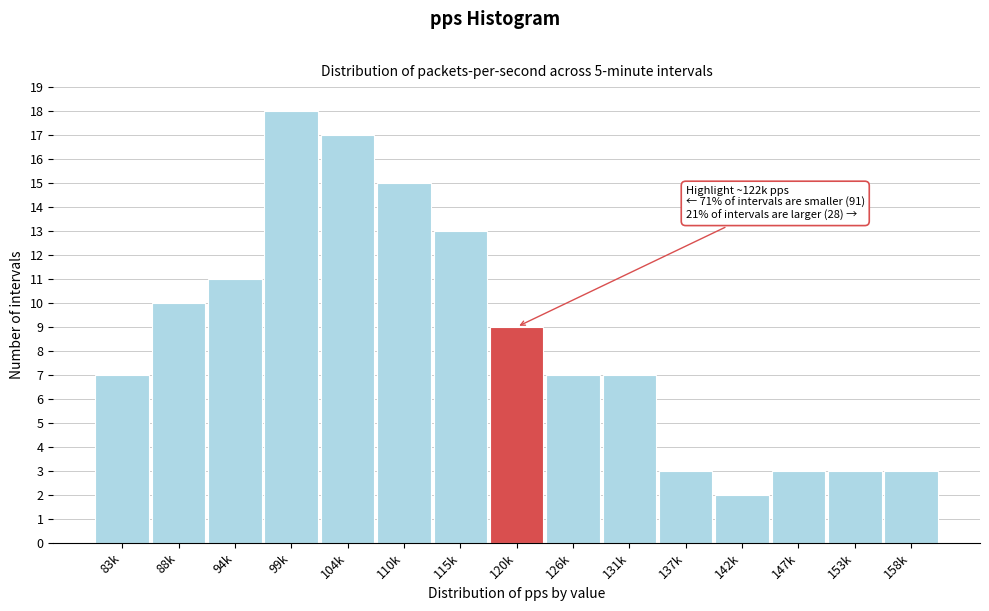

Reading left to right, what are all the values shown in this chart?

83k=7	88k=10	94k=11	99k=18	104k=17	110k=15	115k=13	120k=9	126k=7	131k=7	137k=3	142k=2	147k=3	153k=3	158k=3